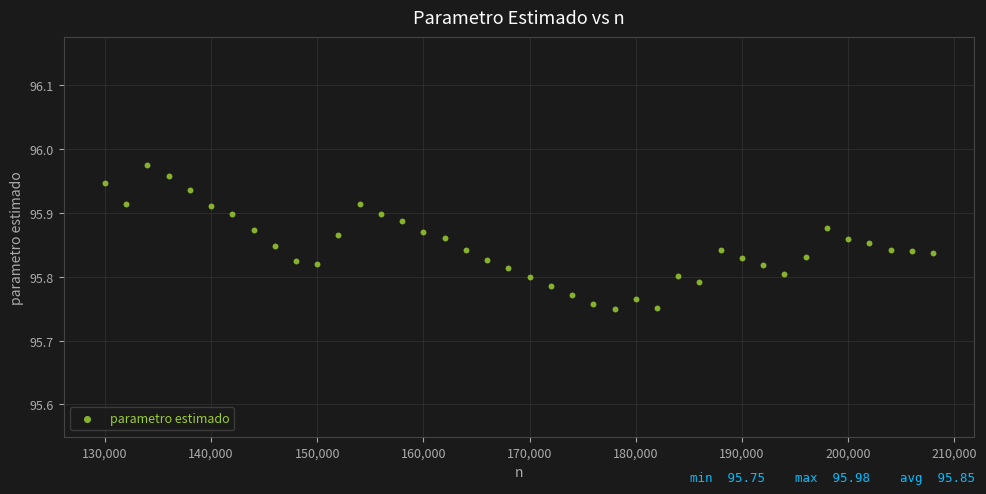

What is the range of X values (max minus min)?

78000.0